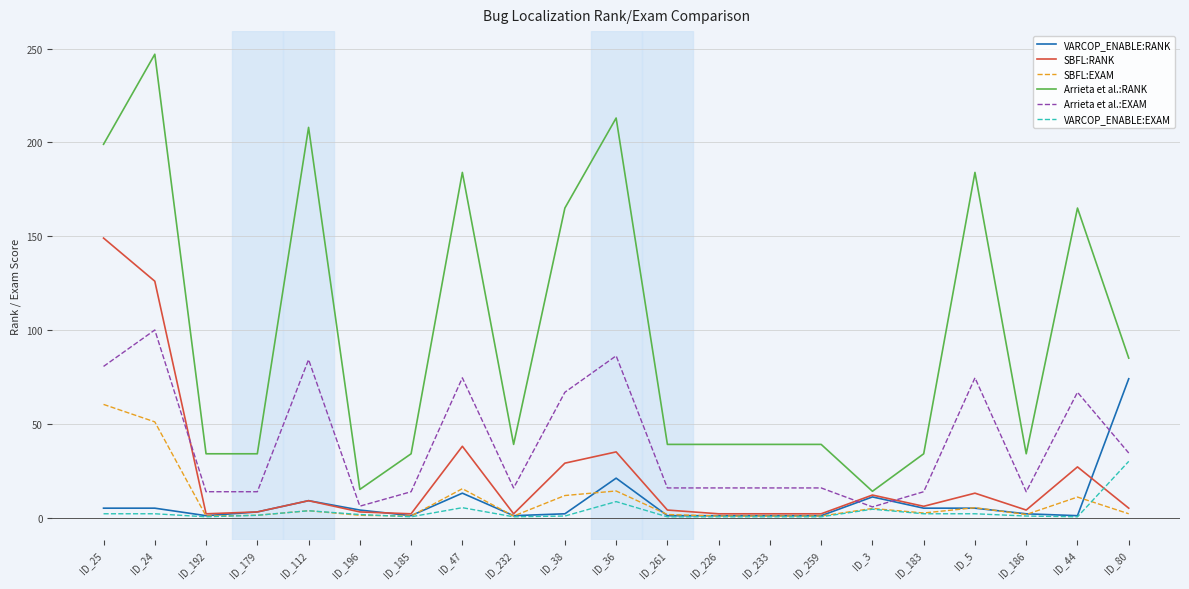

What position from the left is ID_185?

7